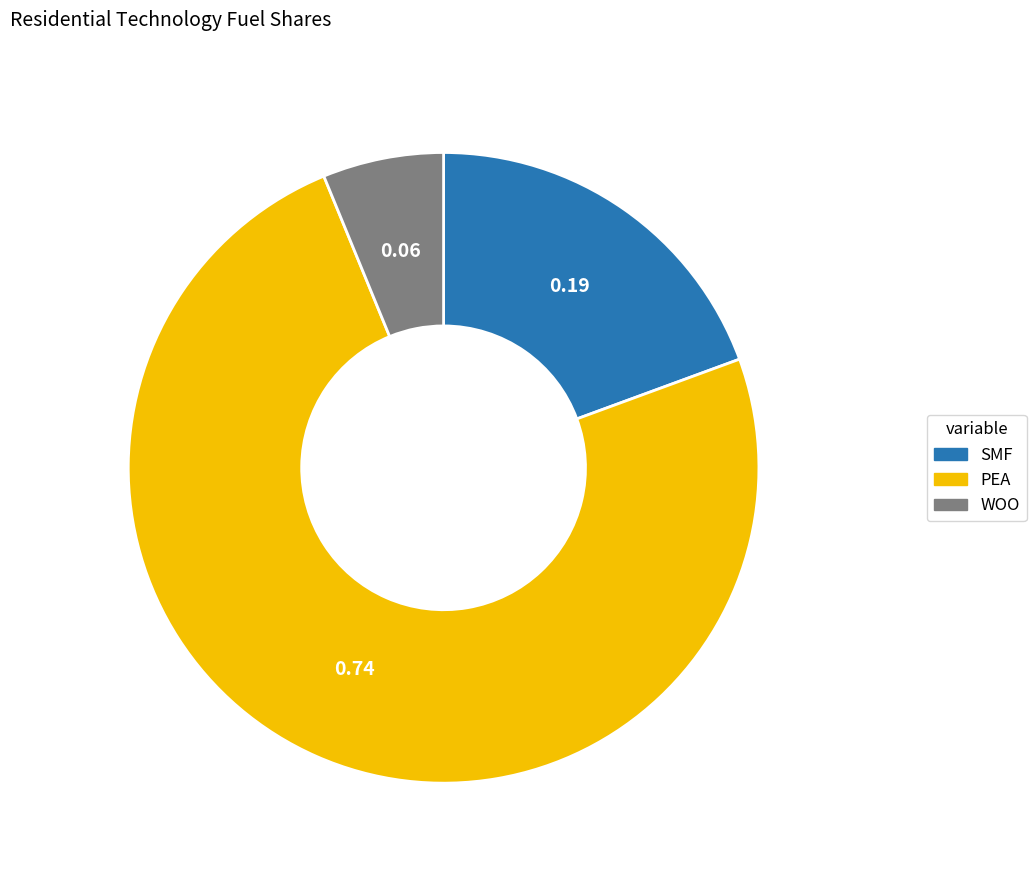

Rank the categories by value from lowest to highest.

WOO, SMF, PEA